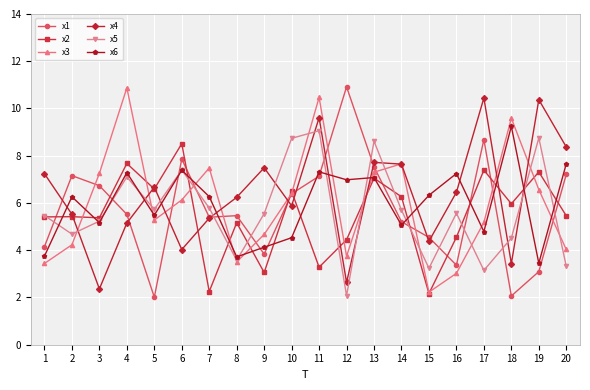

What is the minimum value shown in the chart?

2.0